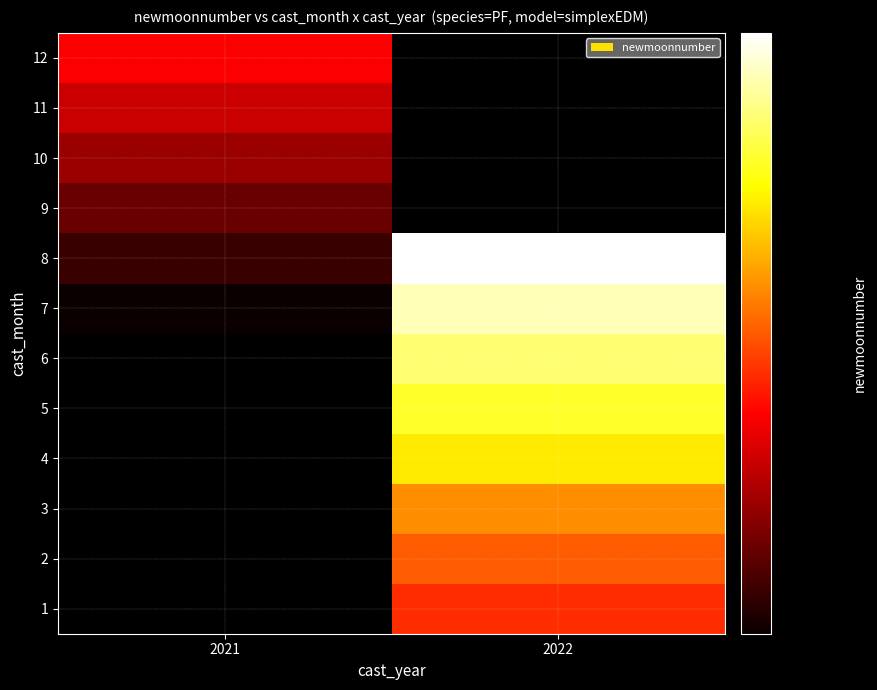

What is the difference between the highest and lowest values at 2022?

8.0